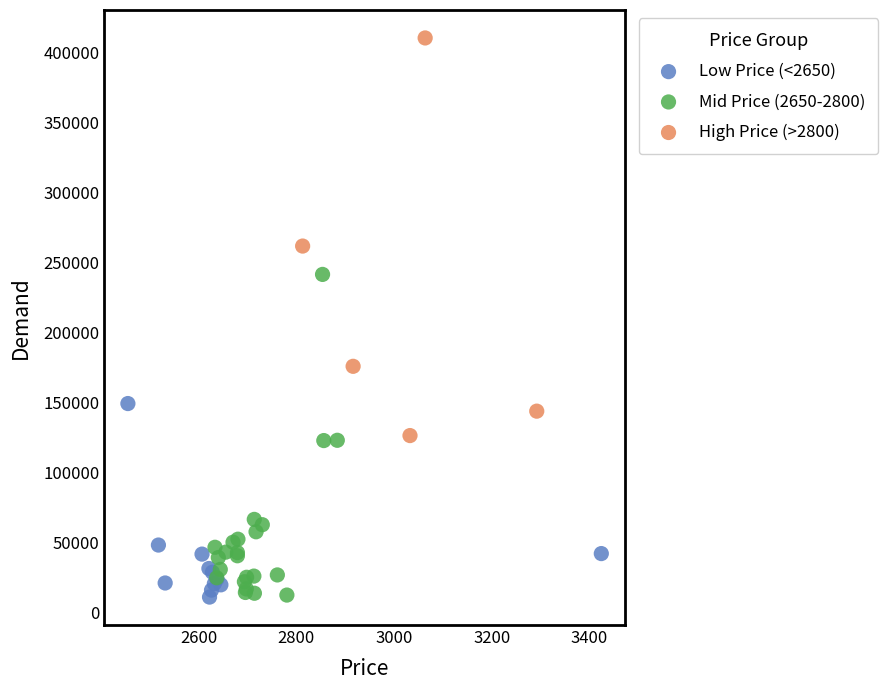

Which series reaches the maximum Y coordinate?

High Price (>2800)